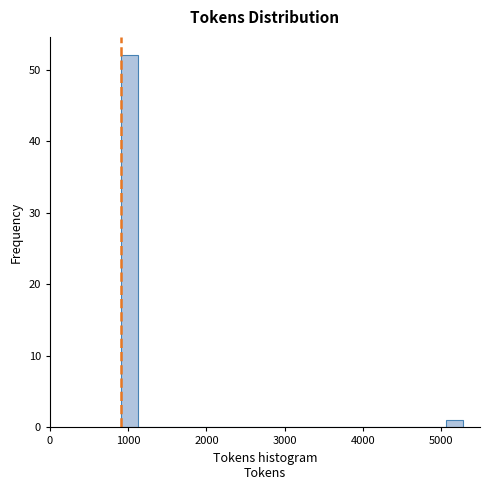

Around what value on the x-axis is the tallest bar? Give the approximate position of its centre, as read against the axis.

1000